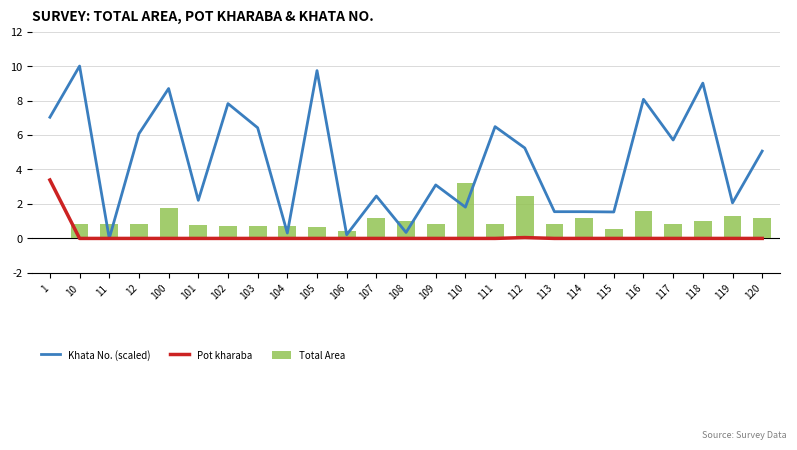

Reading right to left, what are all the values shown in this chart?

Khata No. (scaled): 5.1	2.1	9.0	5.7	8.1	1.5	1.6	1.6	5.2	6.5	1.8	3.1	0.3	2.5	0.2	9.7	0.3	6.4	7.8	2.2	8.7	6.1	0.0	10.0	7.0
Pot kharaba: 0.0	0.0	0.0	0.0	0.0	0.0	0.0	0.0	0.1	0.0	0.0	0.0	0.0	0.0	0.0	0.0	0.0	0.0	0.0	0.0	0.0	0.0	0.0	0.0	3.4
Total Area: 1.2	1.3	1.0	0.8	1.6	0.5	1.2	0.8	2.5	0.8	3.2	0.8	1.0	1.2	0.4	0.7	0.7	0.7	0.7	0.8	1.8	0.8	0.8	0.8	0.0